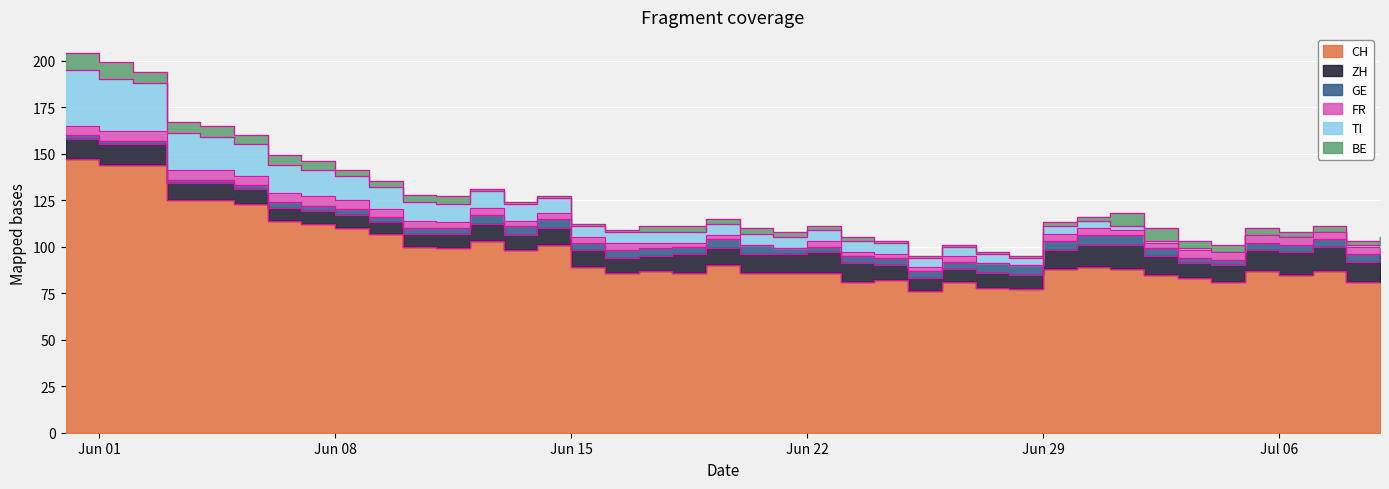

True or false: TI and FR intersect in this chart.

False